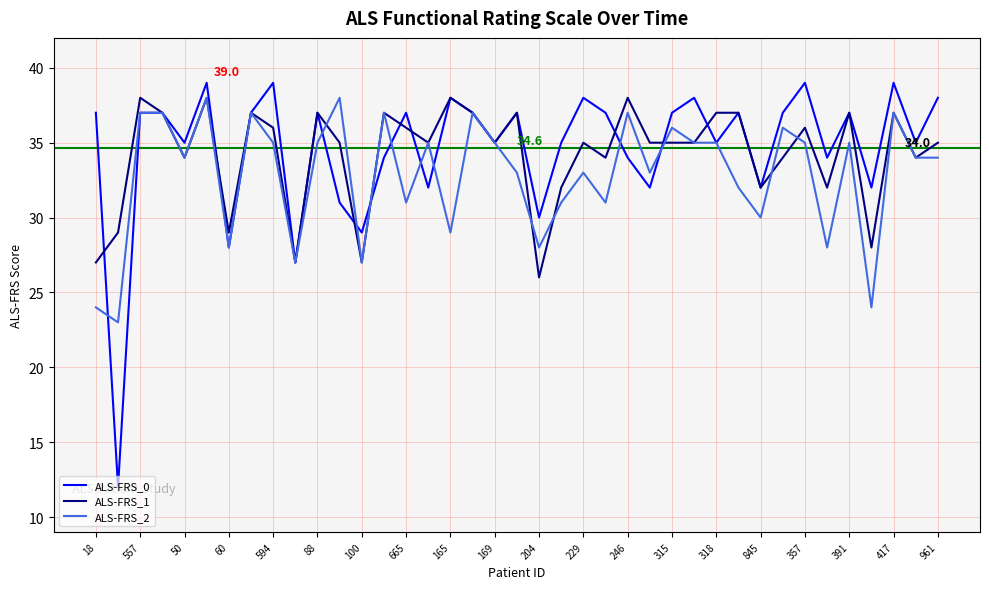

What is the minimum value shown in the chart?

12